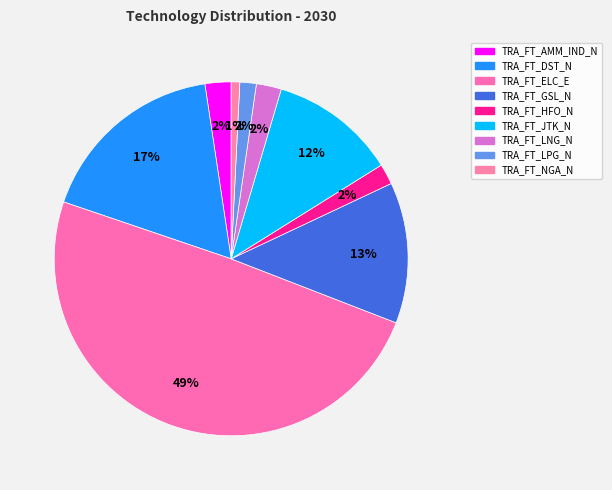

True or false: TRA_FT_LPG_N accounts for 1% of the total.

False